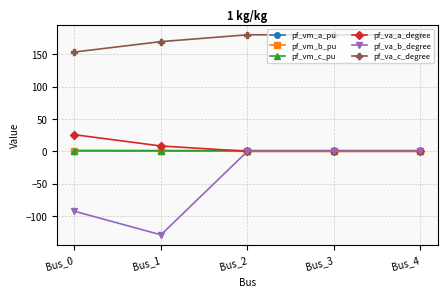

Which series has the largest total across all categories?

pf_va_c_degree